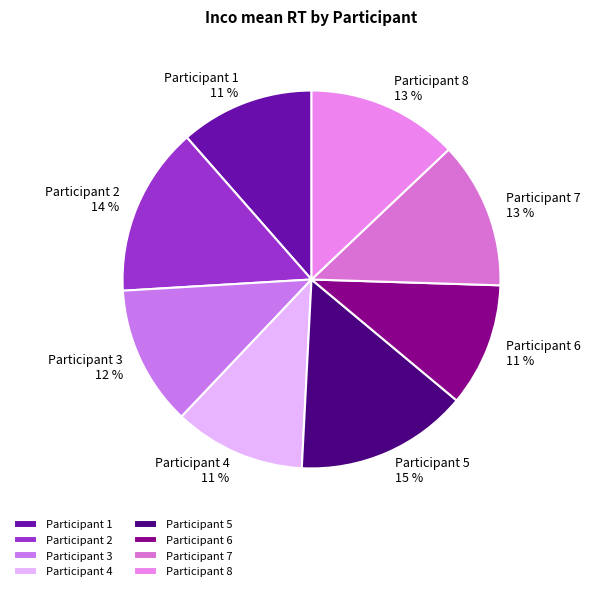

What percentage is the Participant 5 15 % slice, to the nearest percent?

15%